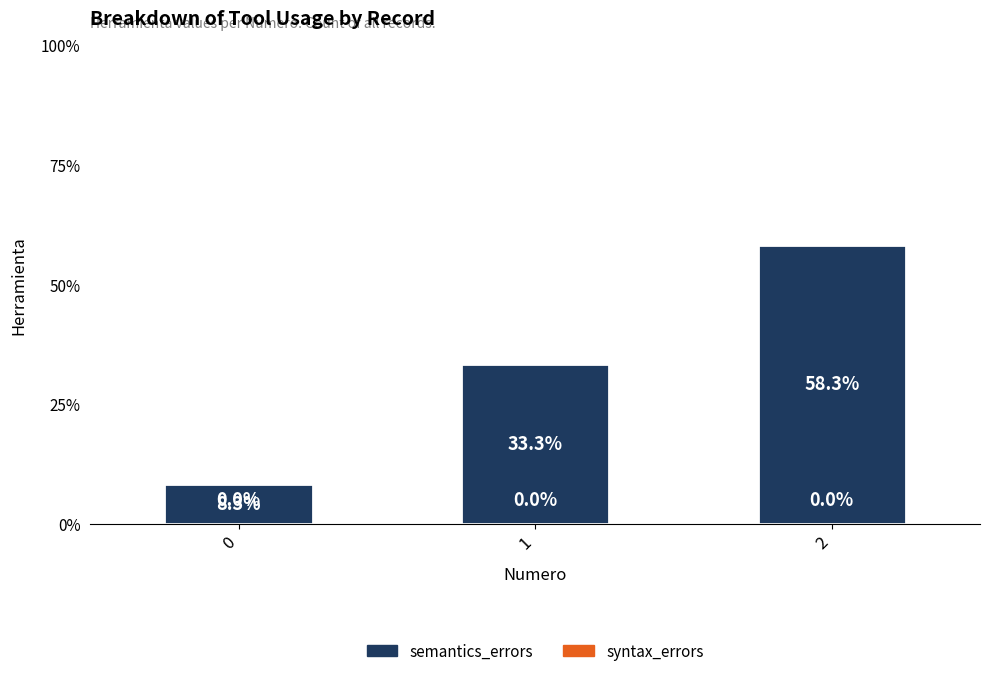

Rank the categories by value from highest to lowest.

2, 1, 0